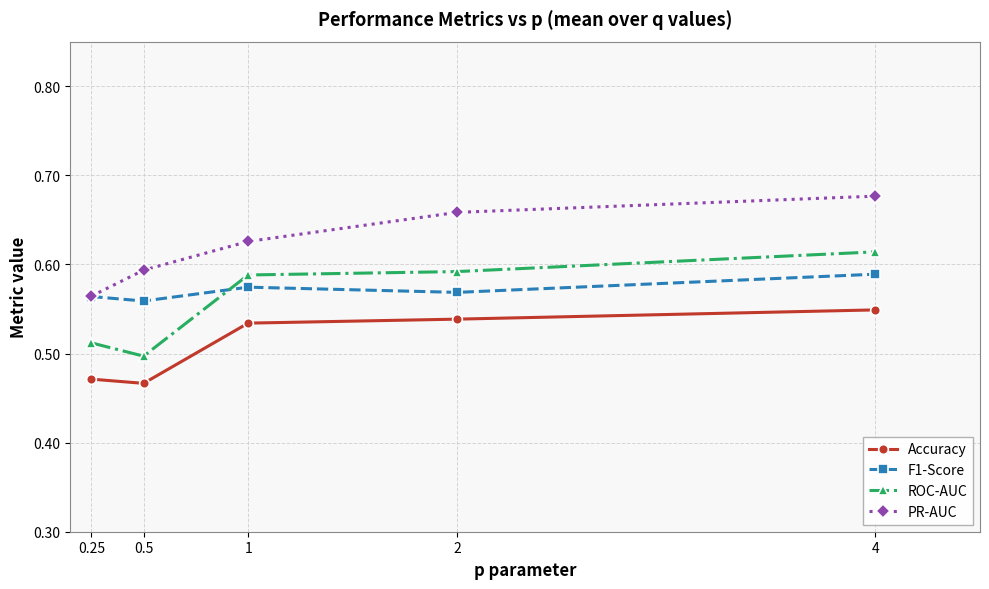

What is the difference between the maximum and minimum values in the ROC-AUC series?

0.1